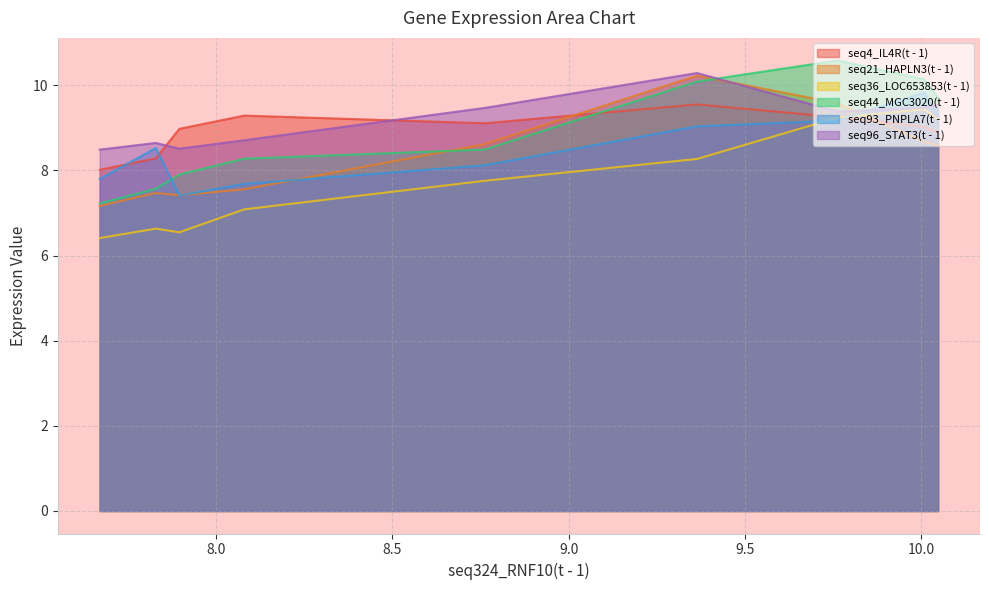

At which category does the chart reach its peak across all series?

9.763